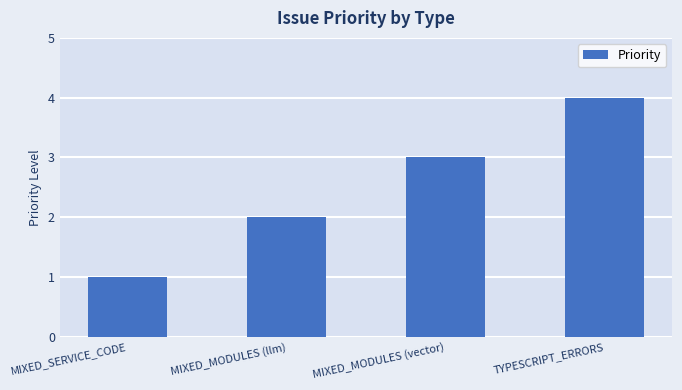

List the labels in order of value, largest first.

TYPESCRIPT_ERRORS, MIXED_MODULES (vector), MIXED_MODULES (llm), MIXED_SERVICE_CODE